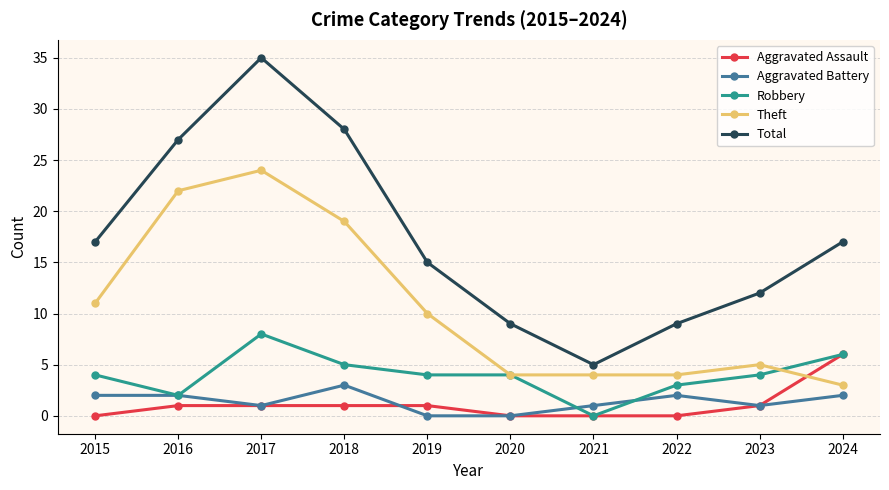

Reading left to right, transcribe all the data shown in this chart.

Aggravated Assault: 2015=0	2016=1	2017=1	2018=1	2019=1	2020=0	2021=0	2022=0	2023=1	2024=6
Aggravated Battery: 2015=2	2016=2	2017=1	2018=3	2019=0	2020=0	2021=1	2022=2	2023=1	2024=2
Robbery: 2015=4	2016=2	2017=8	2018=5	2019=4	2020=4	2021=0	2022=3	2023=4	2024=6
Theft: 2015=11	2016=22	2017=24	2018=19	2019=10	2020=4	2021=4	2022=4	2023=5	2024=3
Total: 2015=17	2016=27	2017=35	2018=28	2019=15	2020=9	2021=5	2022=9	2023=12	2024=17